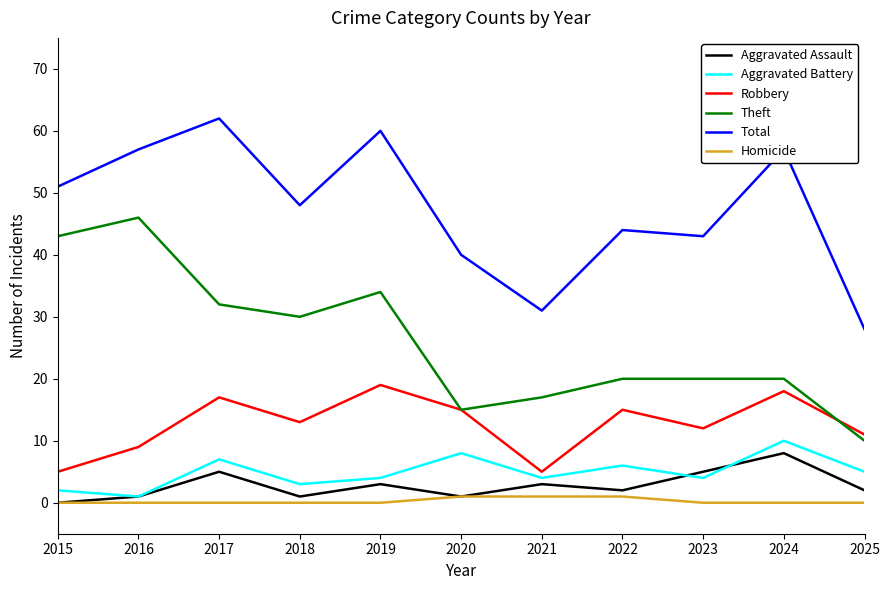

What is the difference between the Homicide values at 2021 and 2024?

1